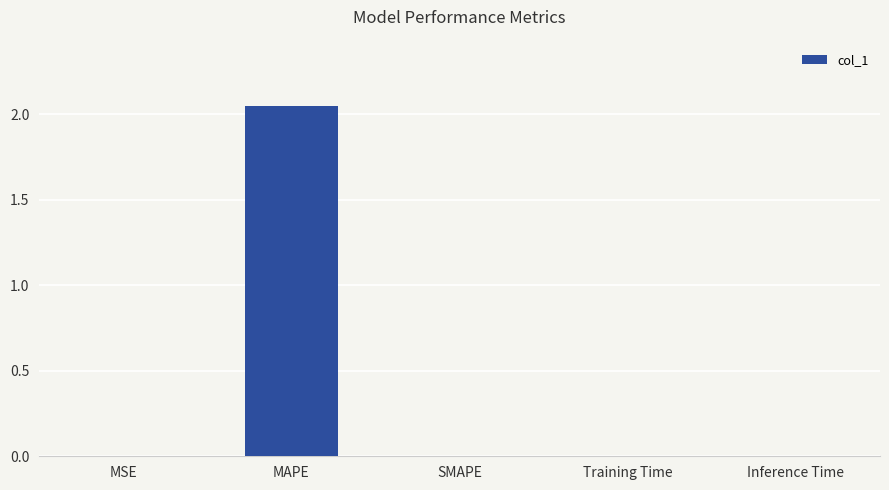

Is it true that the value at SMAPE is -0.8?

False